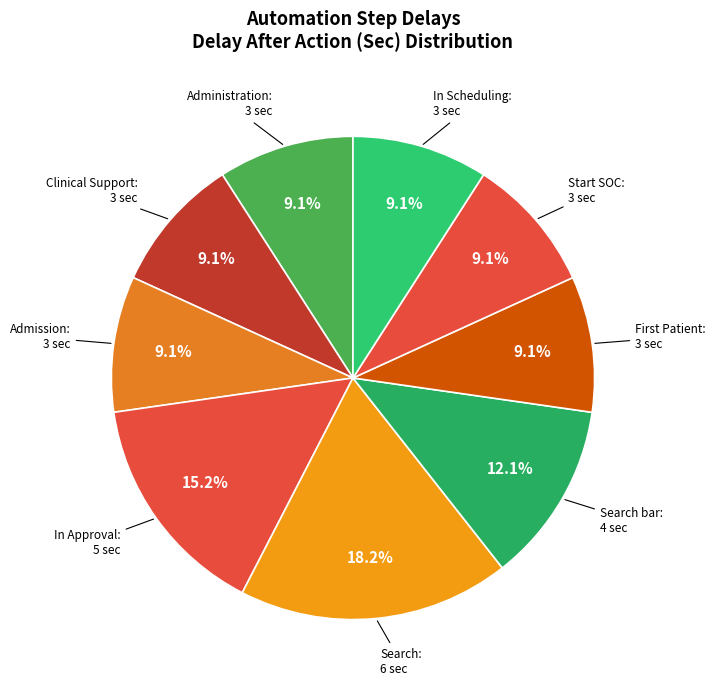

Is there a majority slice in this chart?

No